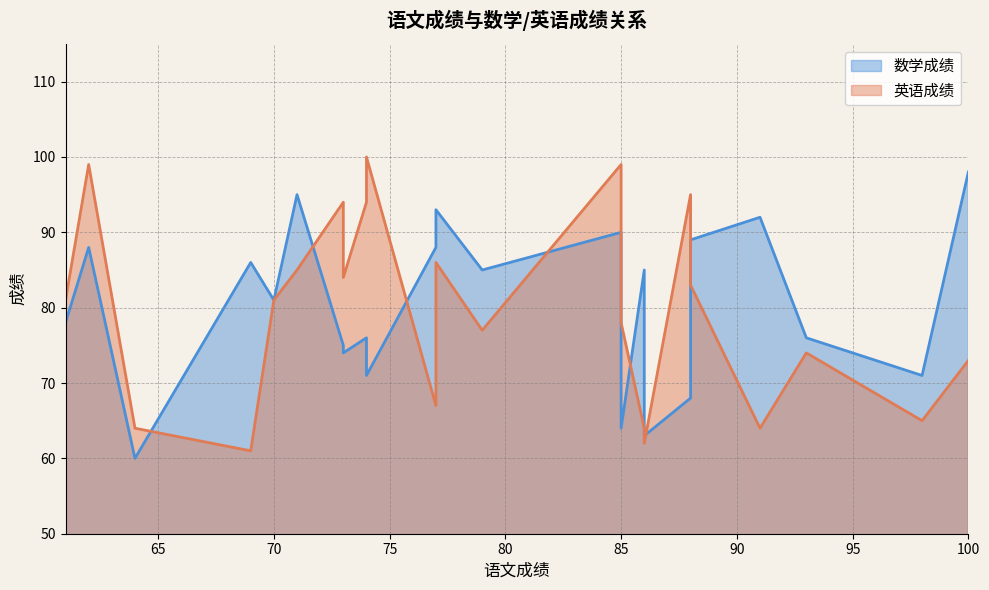

Rank the series by their maximum value, from highest to lowest.

英语成绩, 数学成绩